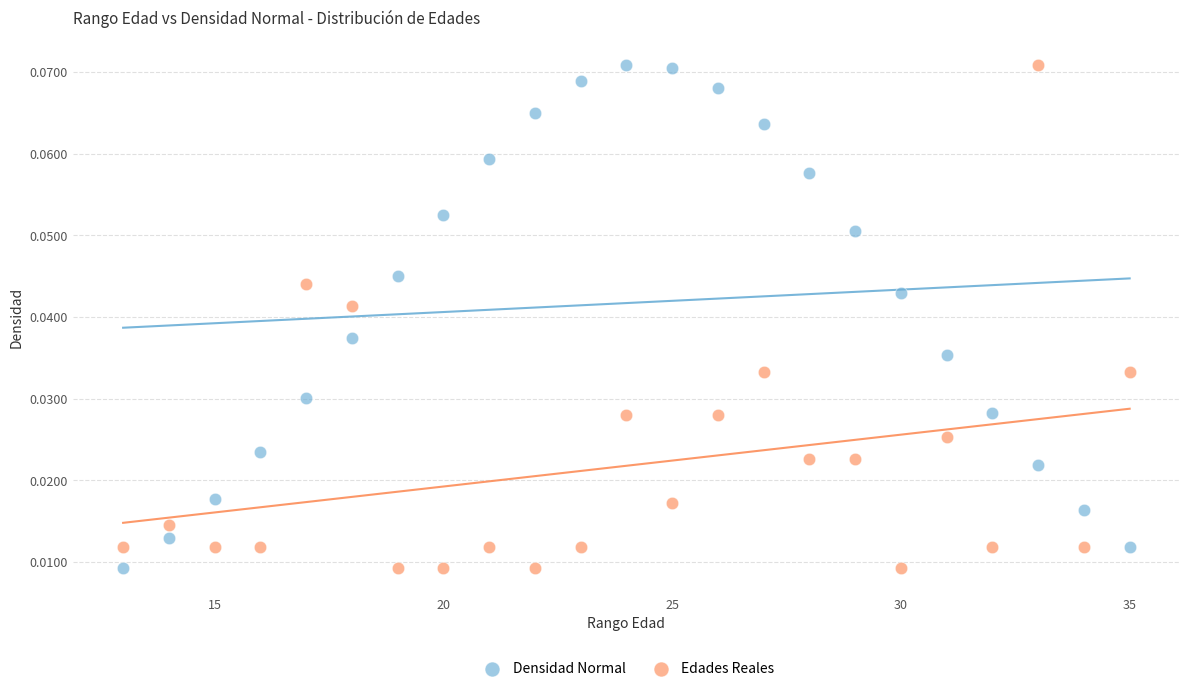

Across all data points, what is the range of X values (max minus min)?

22.0